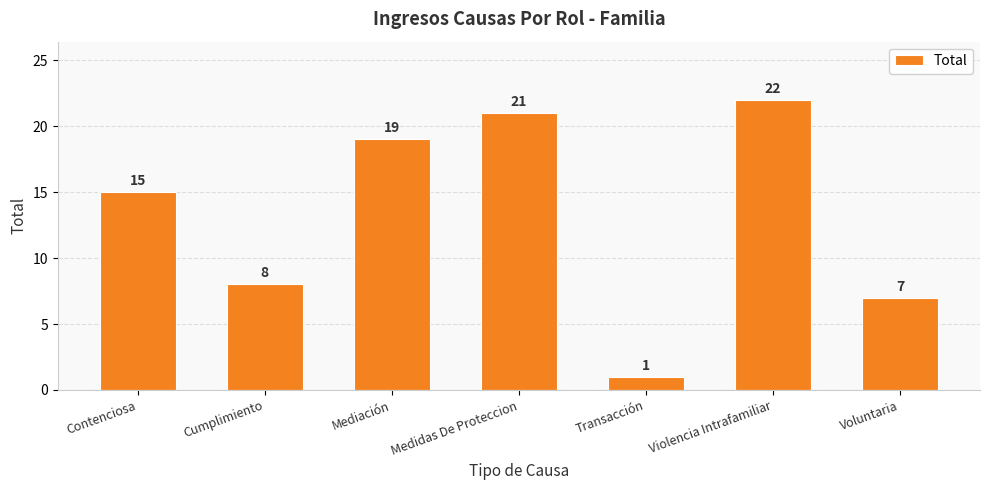

Count the number of data series in this chart.

1